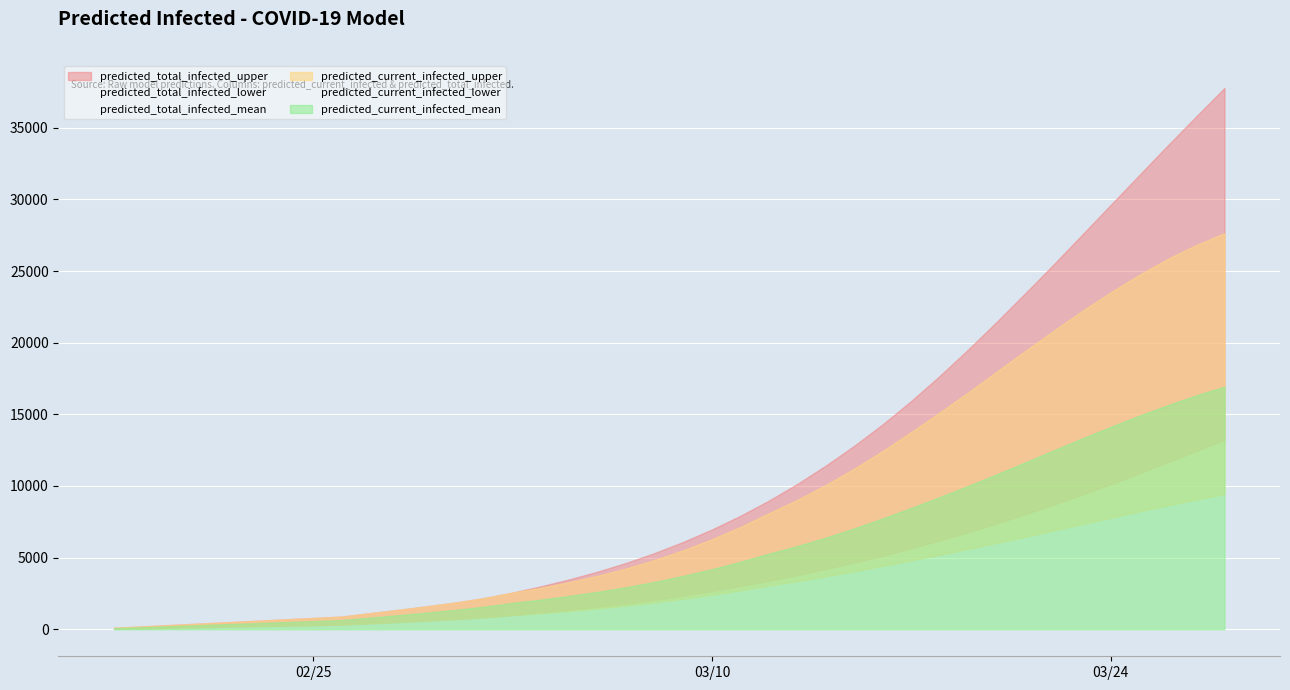

What is the average value of the predicted_total_infected_lower series?

3829